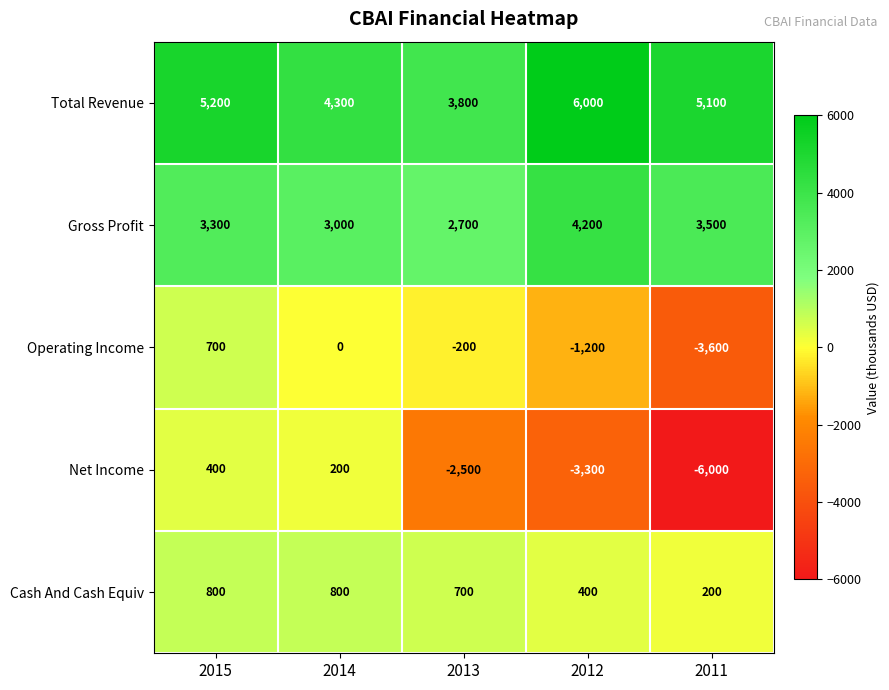

What is the approximate value of Total Revenue at 2011?

5100